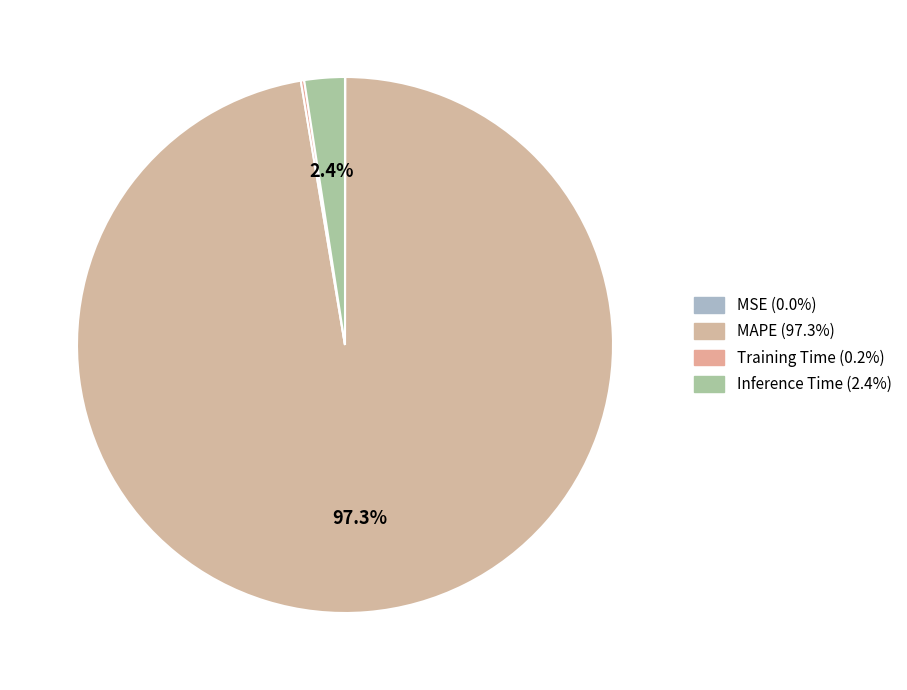

Count the number of slices in the pie.

4